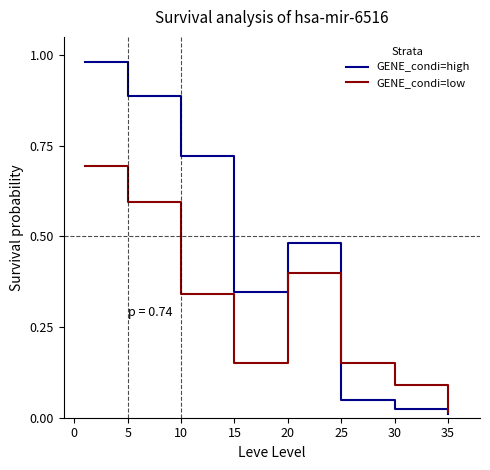

Which series has the widest spread of values?

GENE_condi=high